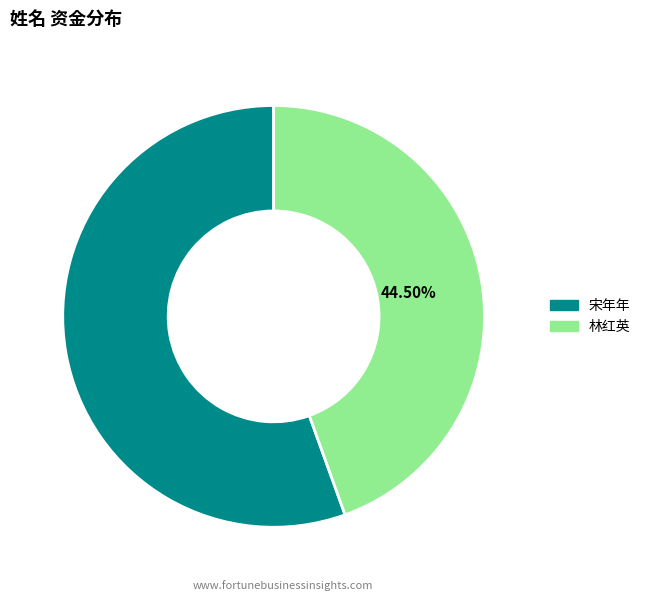

Which category has the biggest portion of the pie?

宋年年